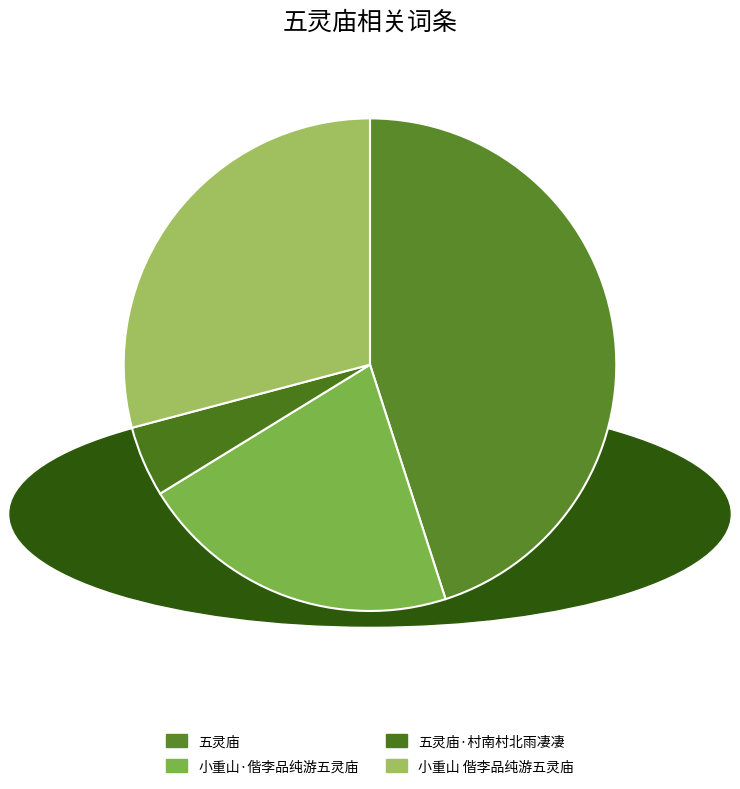

Is there a majority slice in this chart?

No